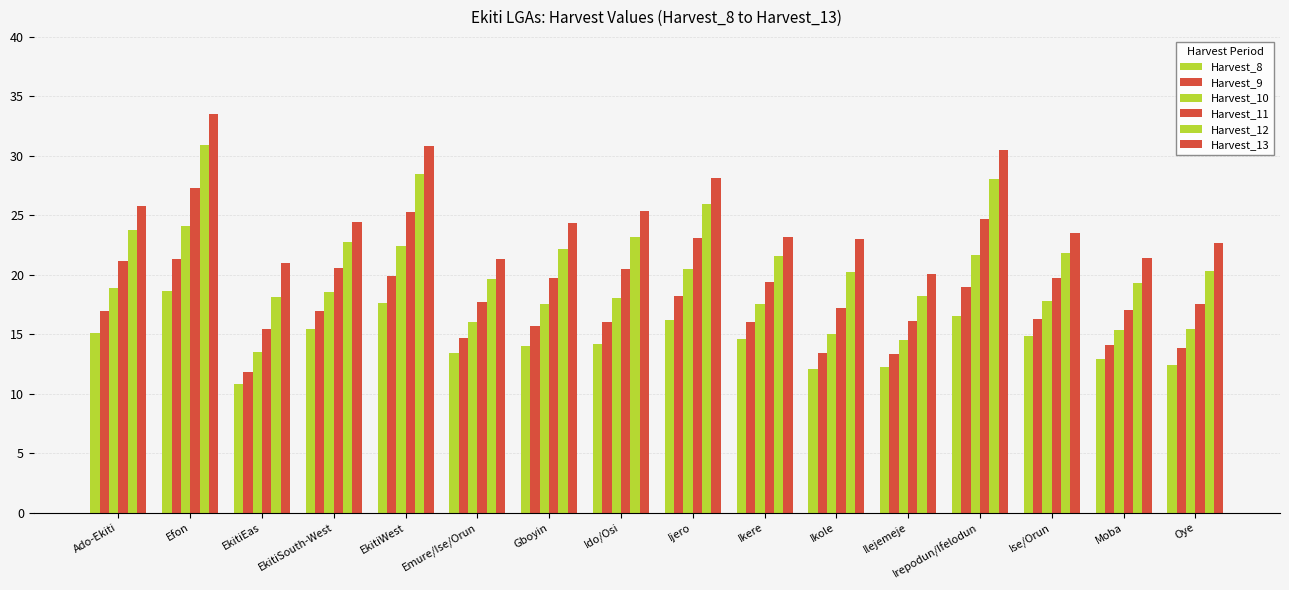

At which category is the sum across all series the highest?

Efon